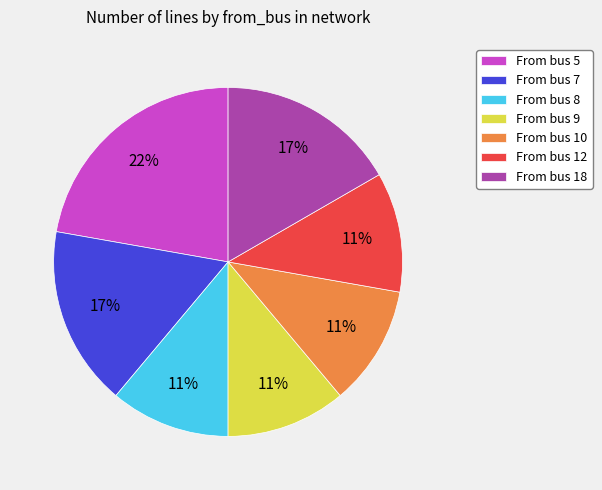

Do From bus 10 and From bus 8 together represent more than half of the pie?

No